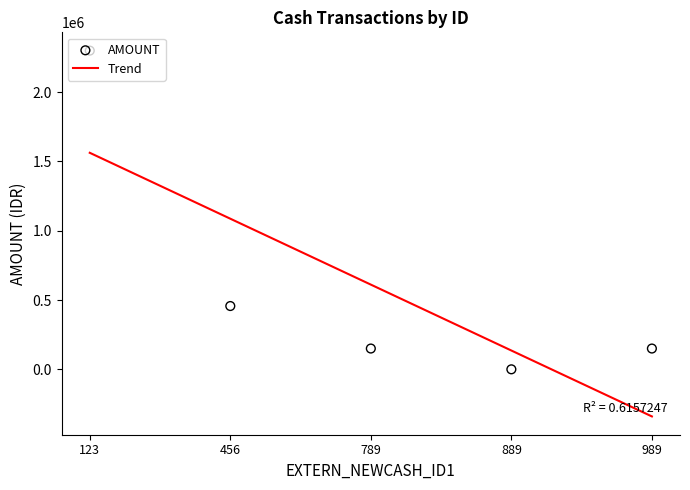

Approximately how many times larger is the value at 789 compared to 123?

0.1